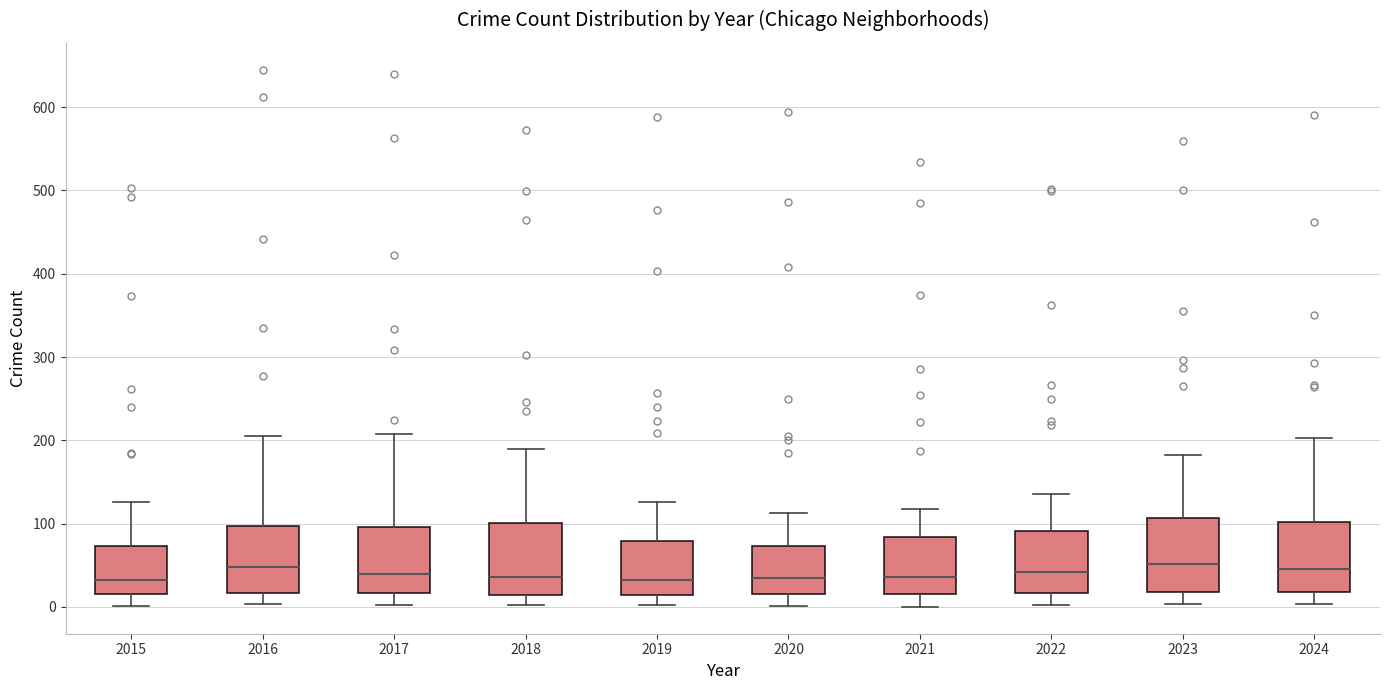

Where does the median line of the box at x = 2016 sit on the y-axis? The values are not printed on the chart, so give them approximately, as read against the axis.

50